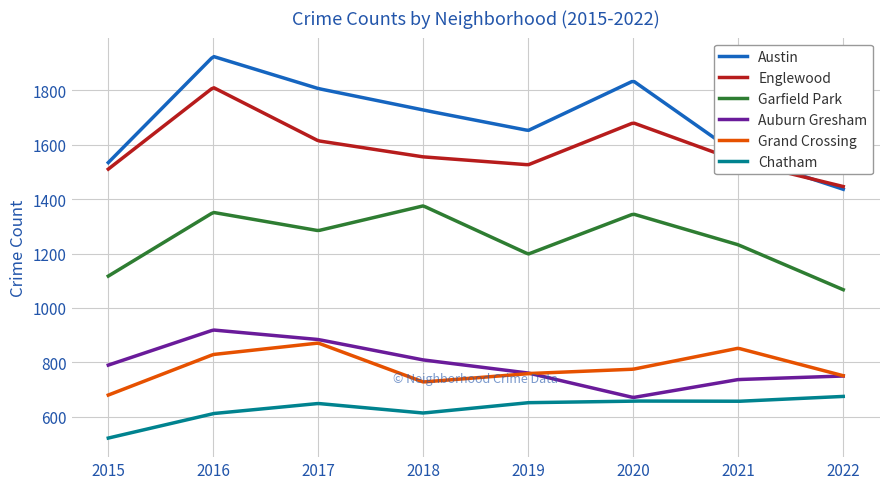

Which series has the largest range (max minus min)?

Austin